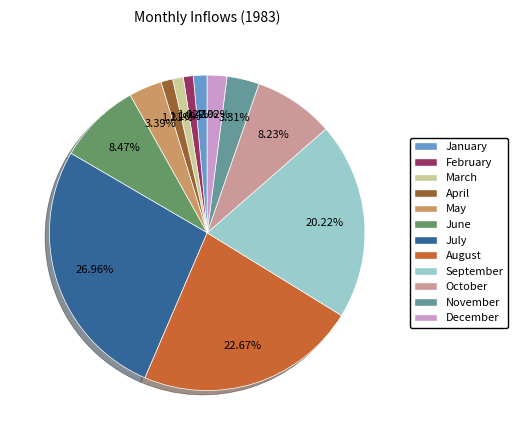

Combined, do November and February account for over 50%?

No